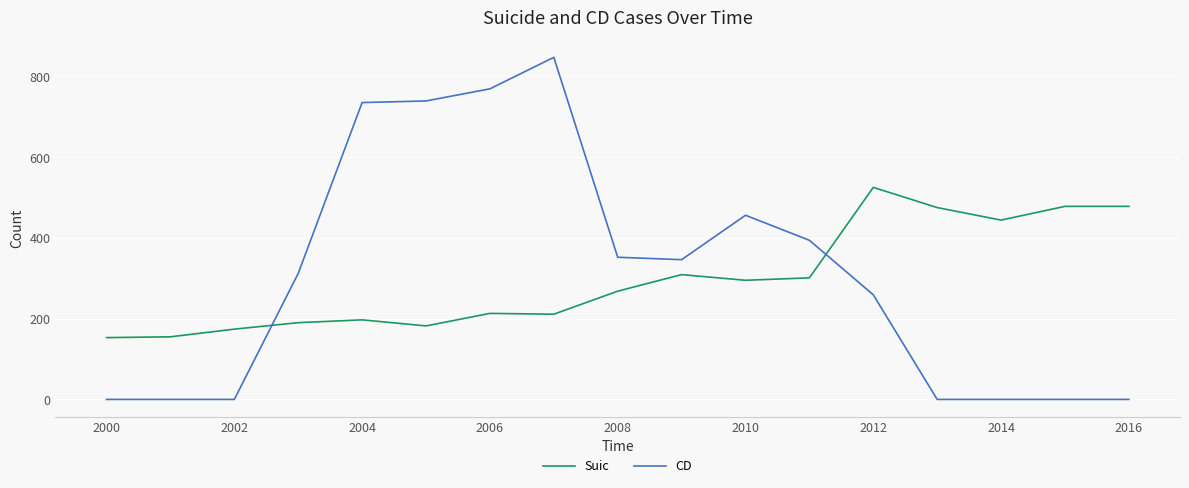

List the series in order of their peak value, highest first.

CD, Suic